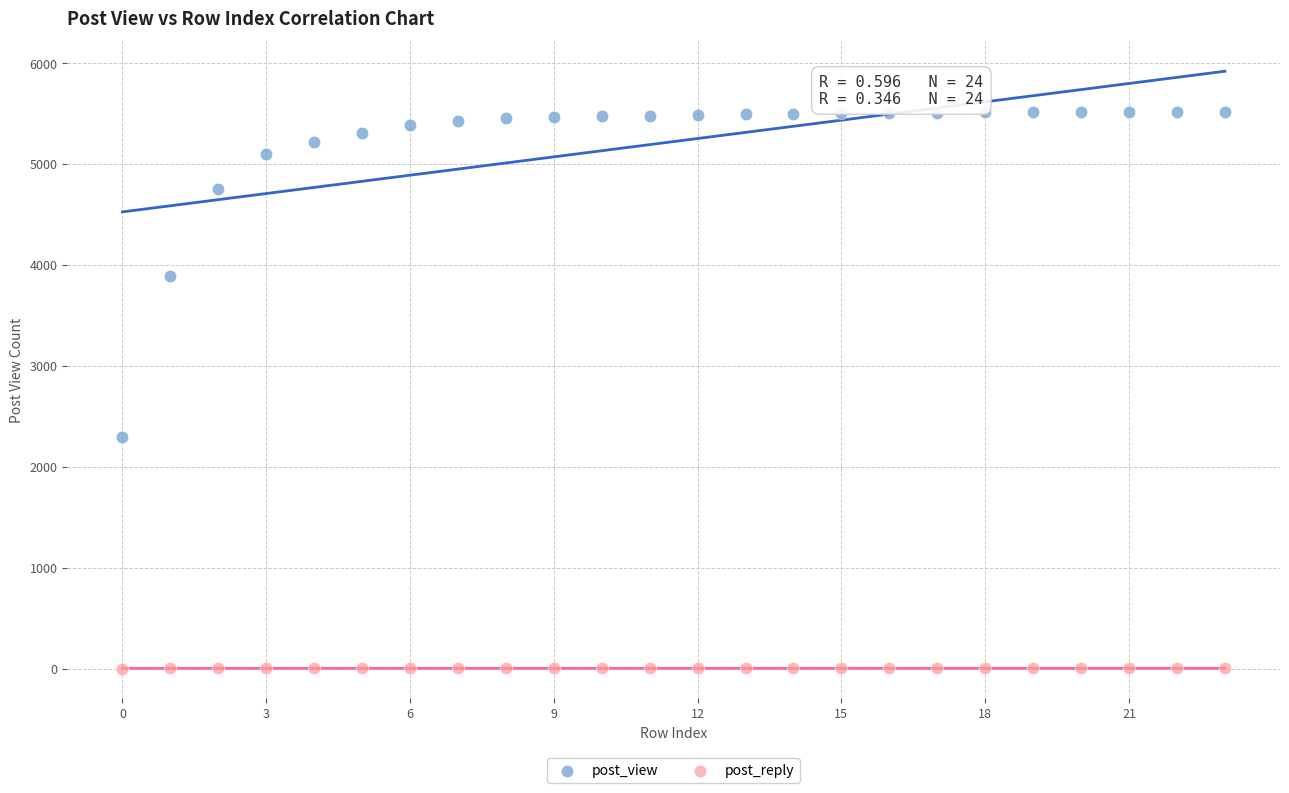

Across all data points, what is the range of Y values (max minus min)?

5518